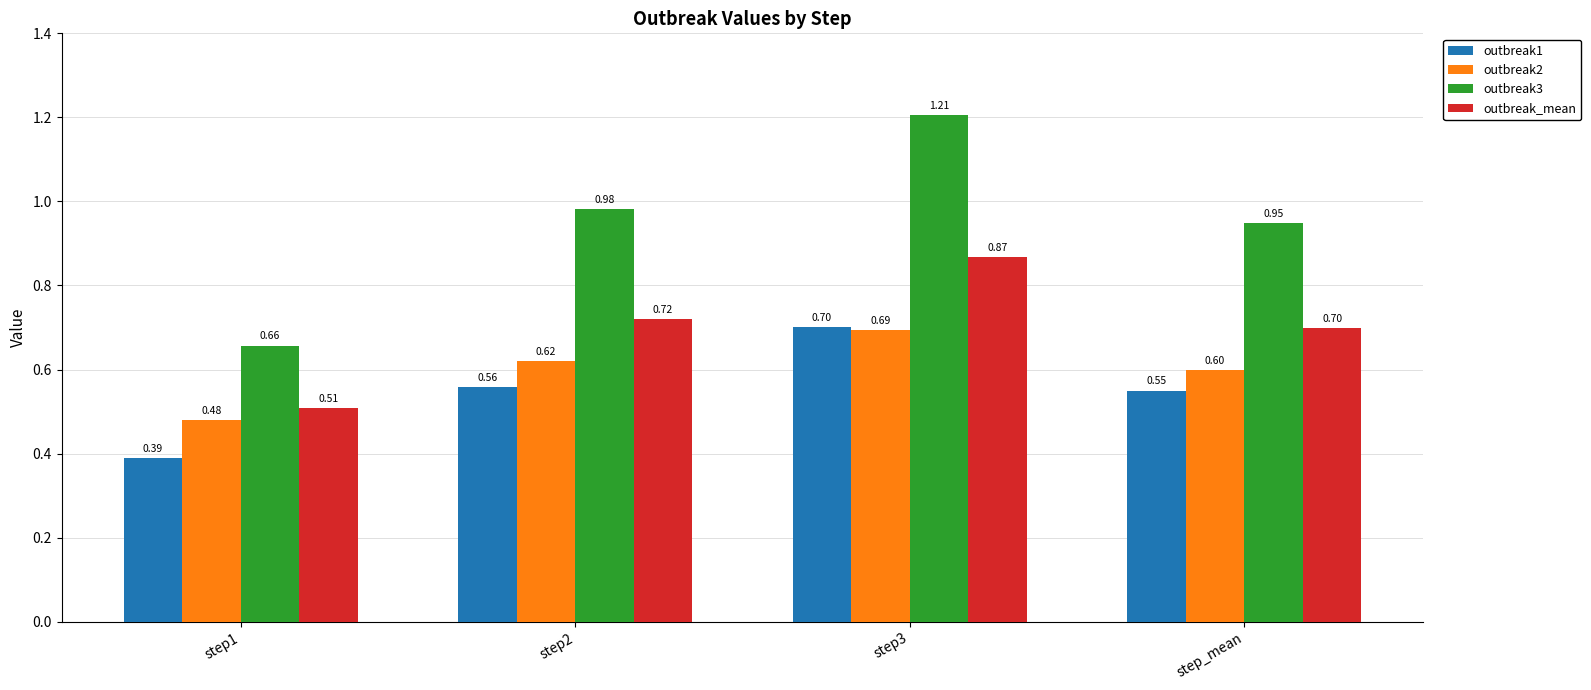

What is the average value of the outbreak_mean series?

0.7